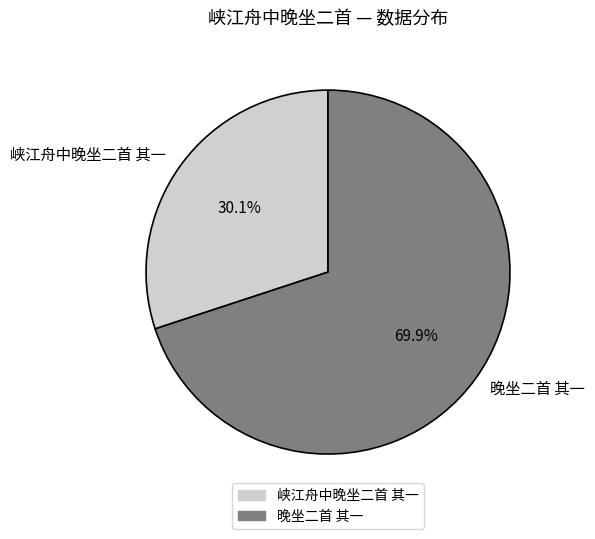

Approximately how many times larger is the value at 峡江舟中晚坐二首 其一 compared to 晚坐二首 其一?

0.4